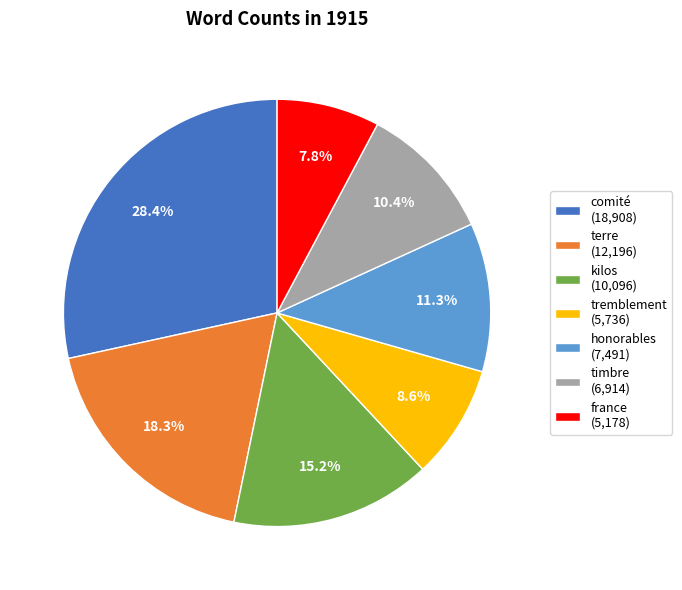

To the nearest percent, what is the average slice percentage?

14%